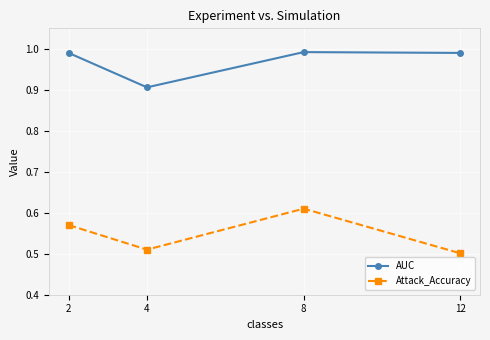

Between 2 and 12, which series saw the biggest shift?

Attack_Accuracy